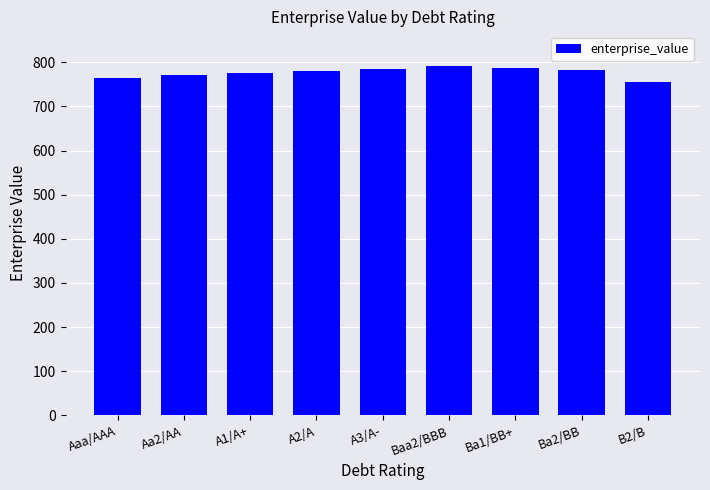

How many distinct data groups are displayed?

1